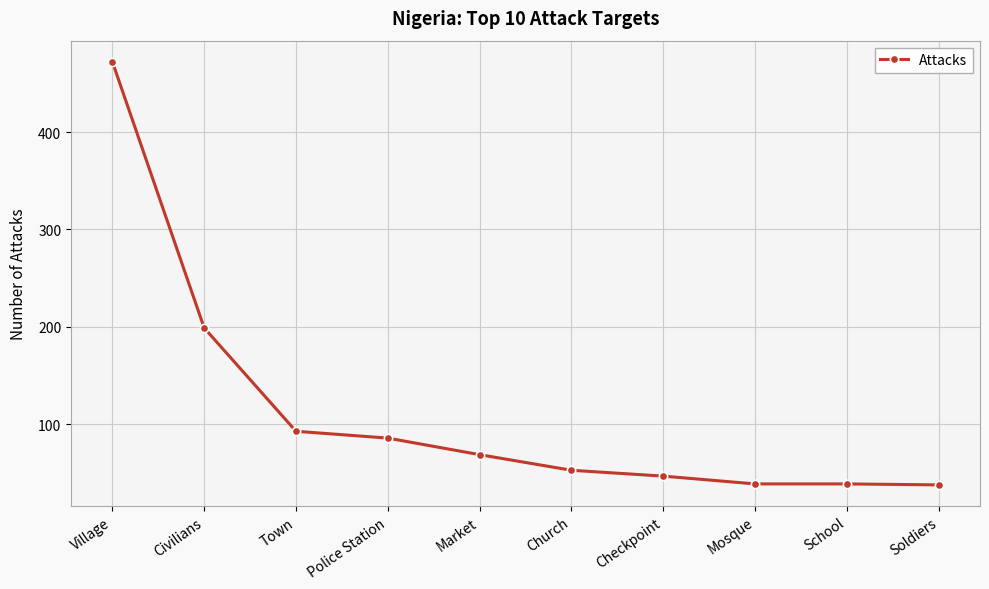

What is the difference between the second highest and second lowest values?

160